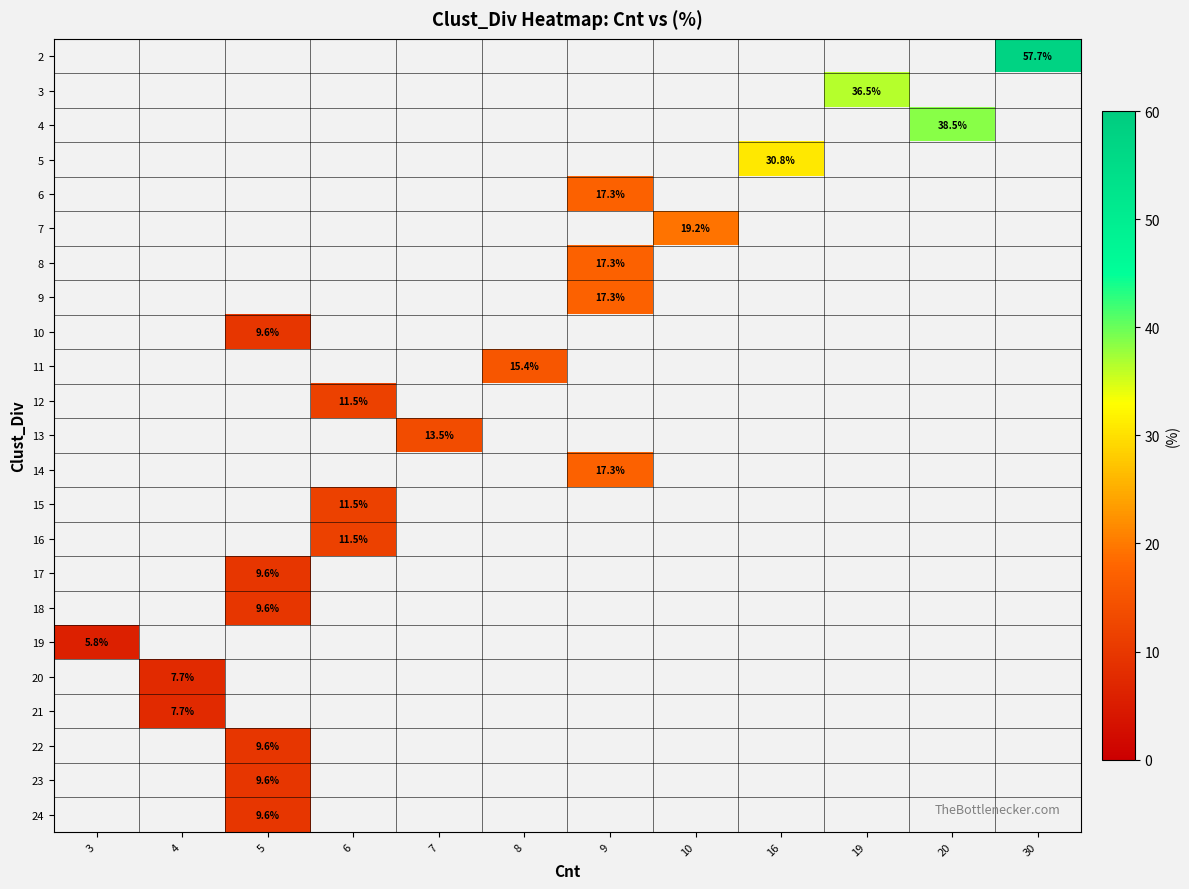

How many series are shown in this chart?

23